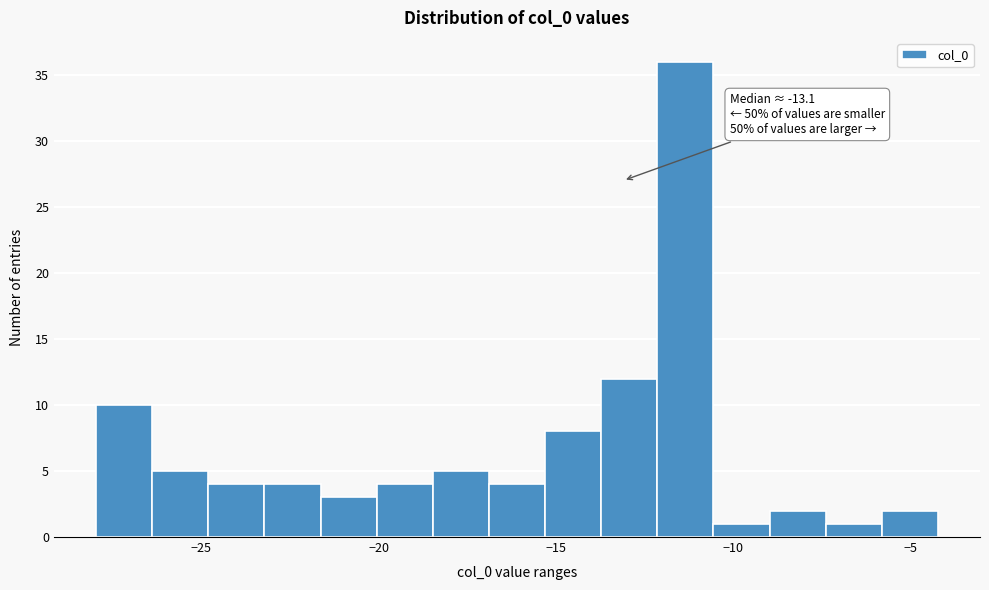

Read against the x-axis, roughly where is the centre of the tallest bar?

-11.5